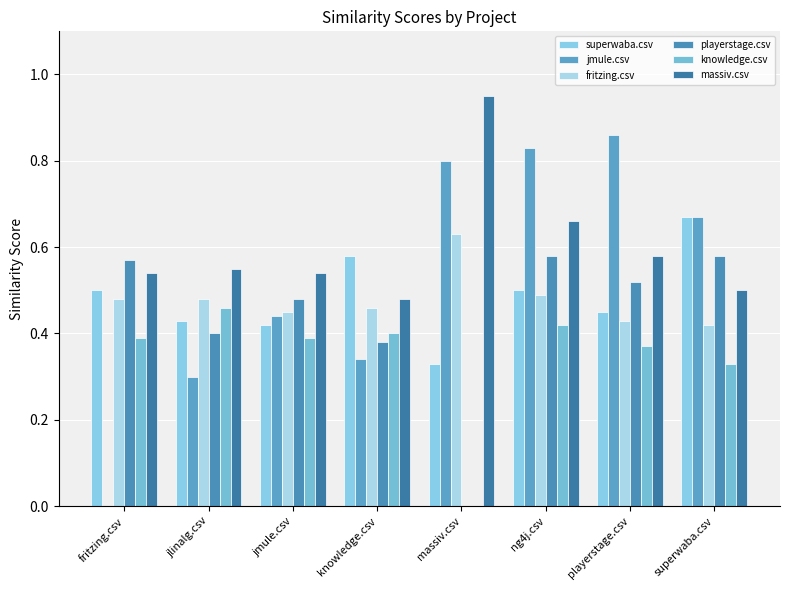

Which series has the widest spread of values?

jmule.csv